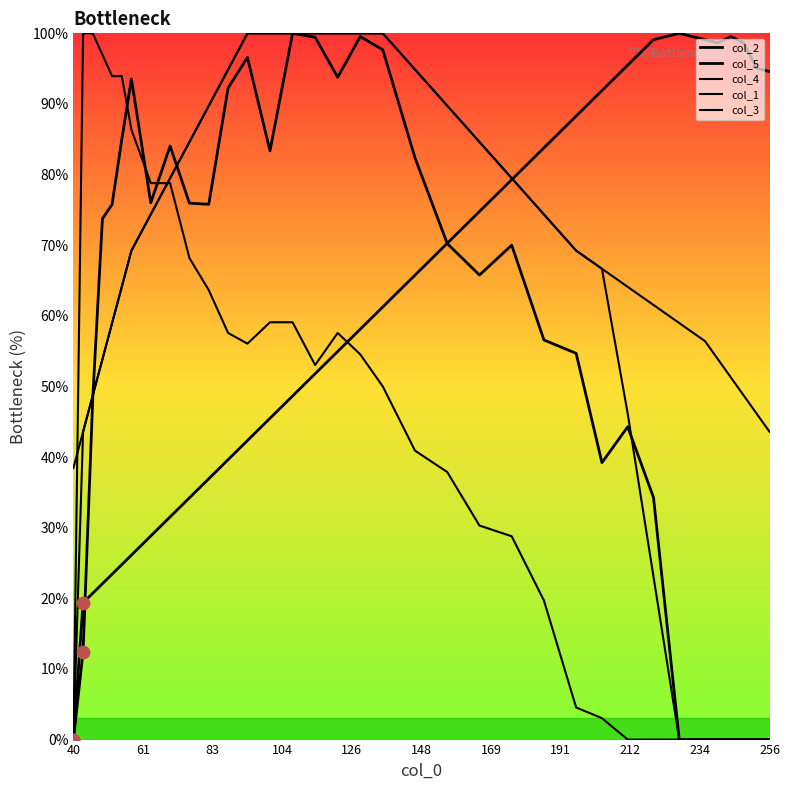

How many lines are shown in the chart?

5